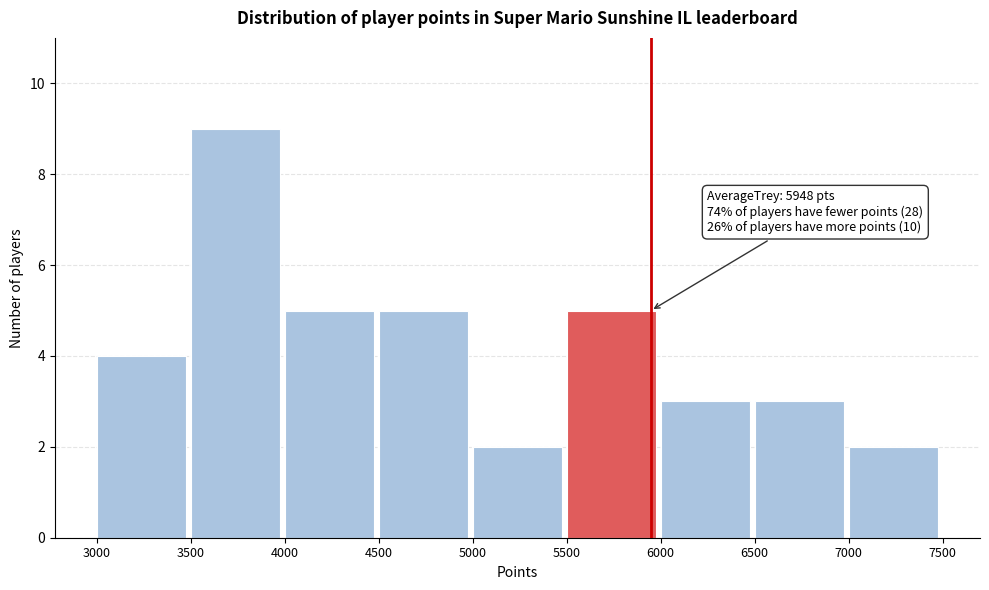

Over which range of the x-axis is the bar tallest?

3500 to 4000